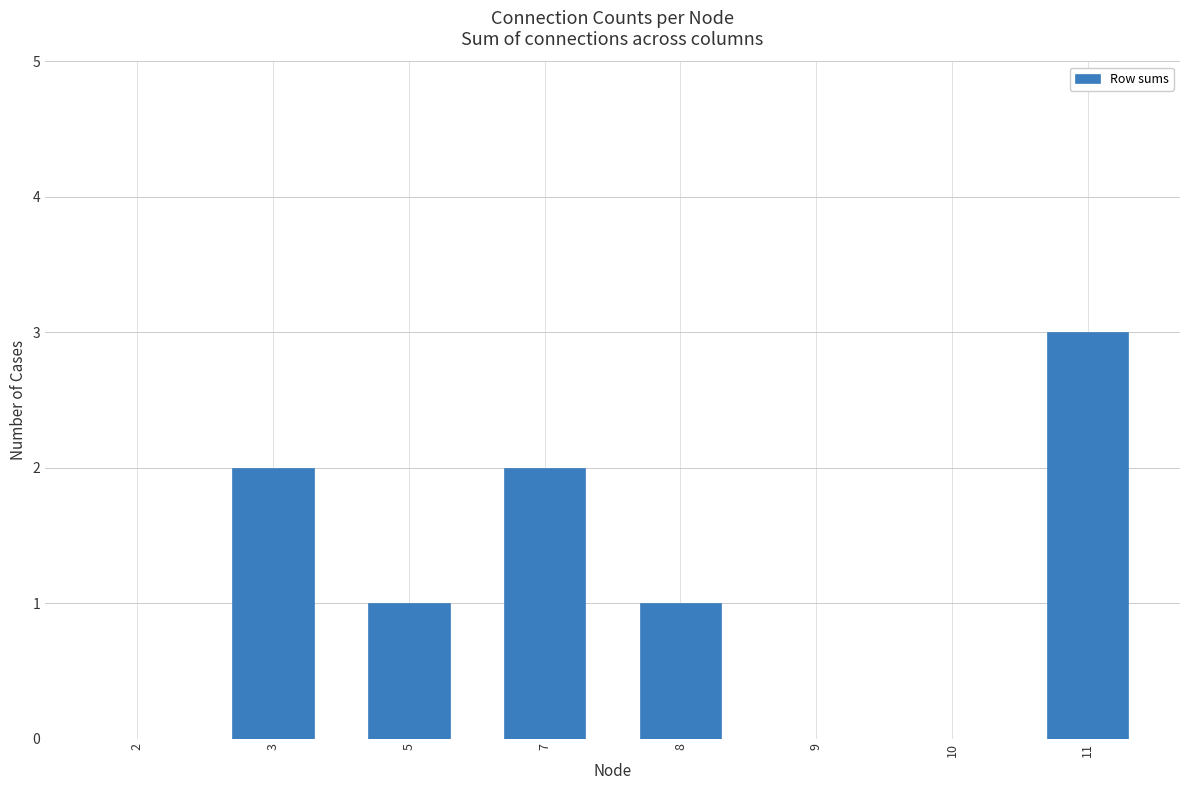

Count the number of data series in this chart.

1